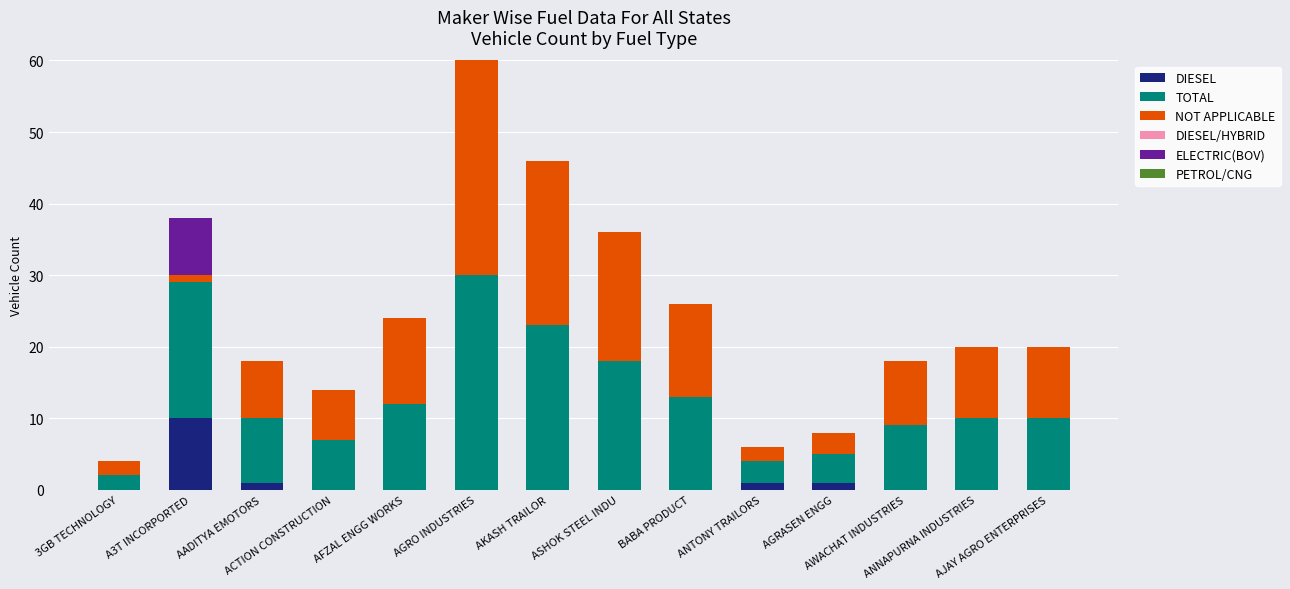

What is the label of the 1st bar from the right?

AJAY AGRO ENTERPRISES